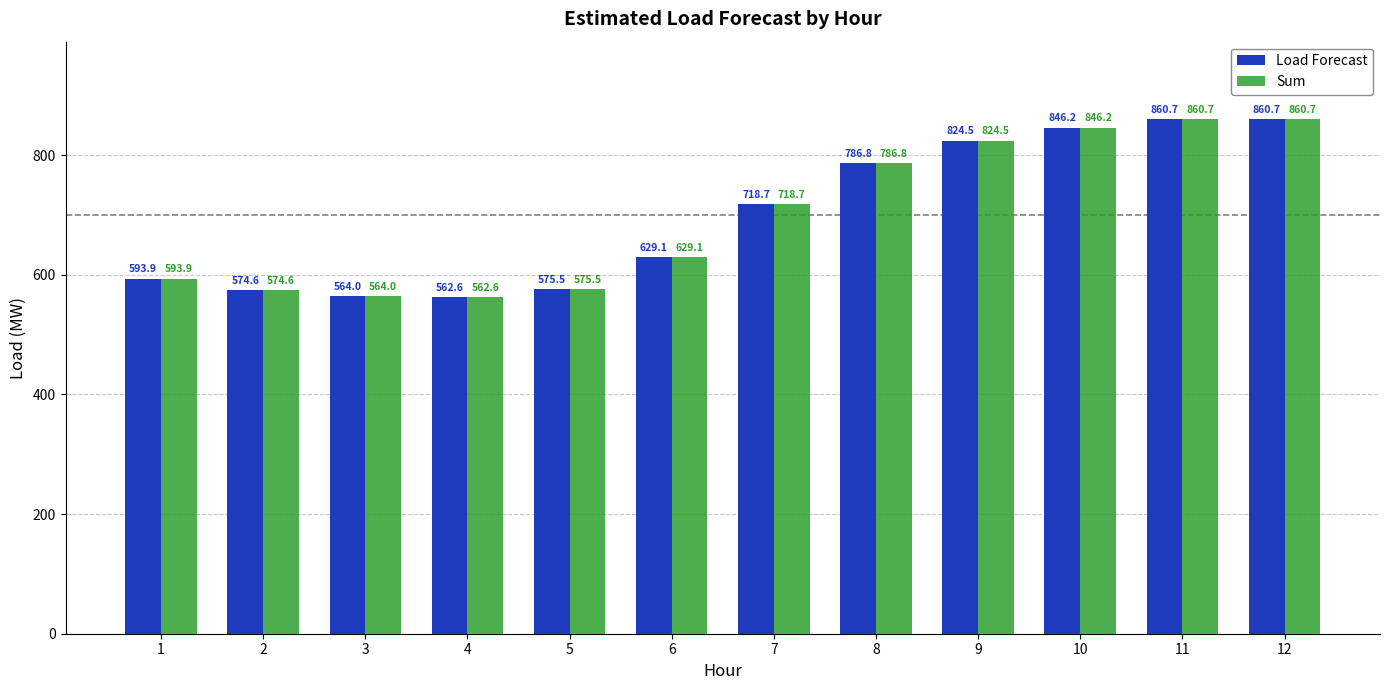

What is the value of the Load Forecast bar at the 4th from the left?

562.6